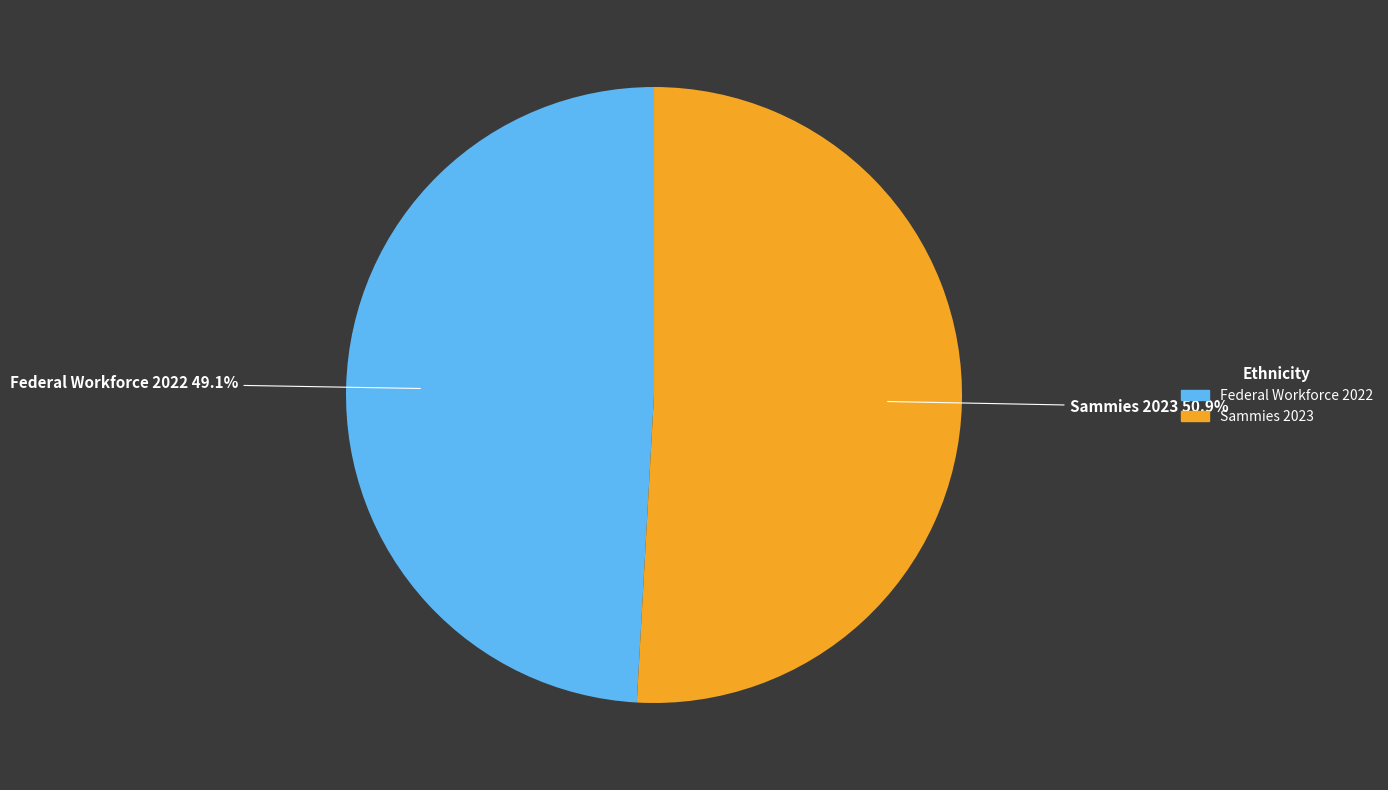

The Federal Workforce 2022 slice represents 63% of the pie. True or false?

False